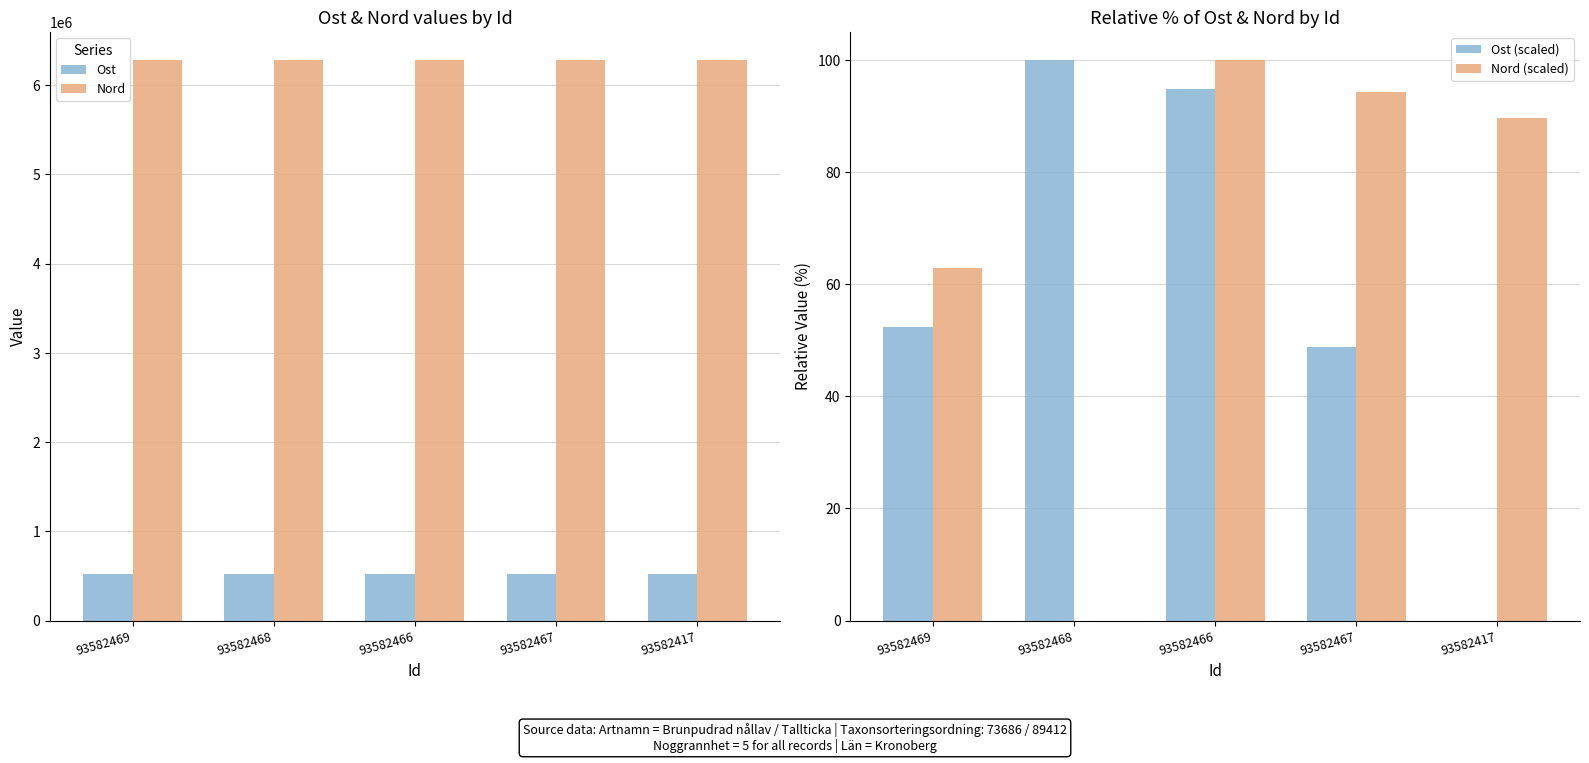

Between 93582469 and 93582468, which series saw the biggest shift?

Nord